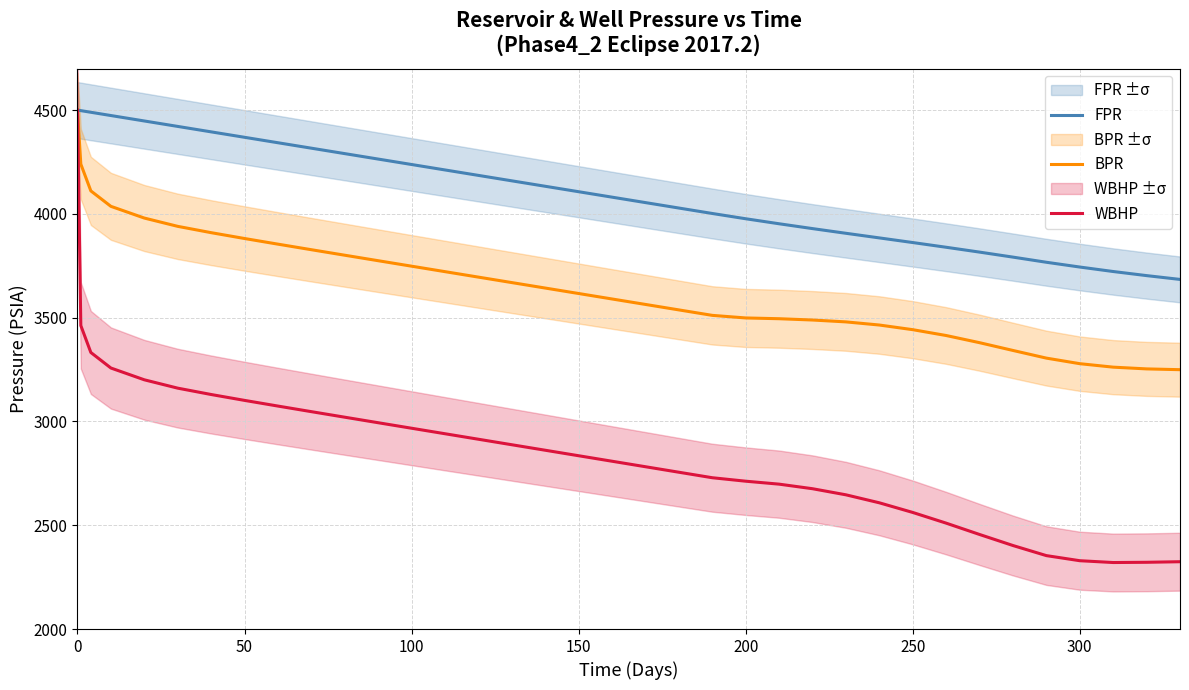

What is the difference between the second highest and second lowest values in the WBHP series?

1140.5